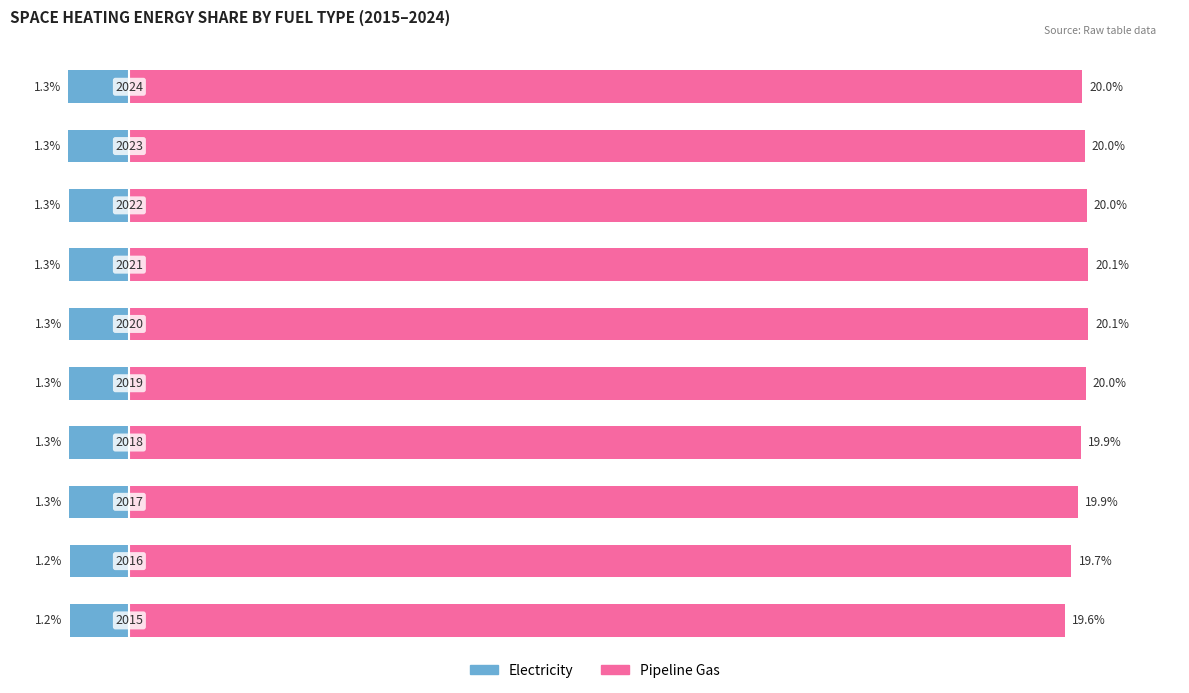

Reading left to right, what are all the values shown in this chart?

Electricity: -1.2	-1.2	-1.3	-1.3	-1.3	-1.3	-1.3	-1.3	-1.3	-1.3
Pipeline Gas: 19.6	19.7	19.9	19.9	20.0	20.1	20.1	20.0	20.0	20.0